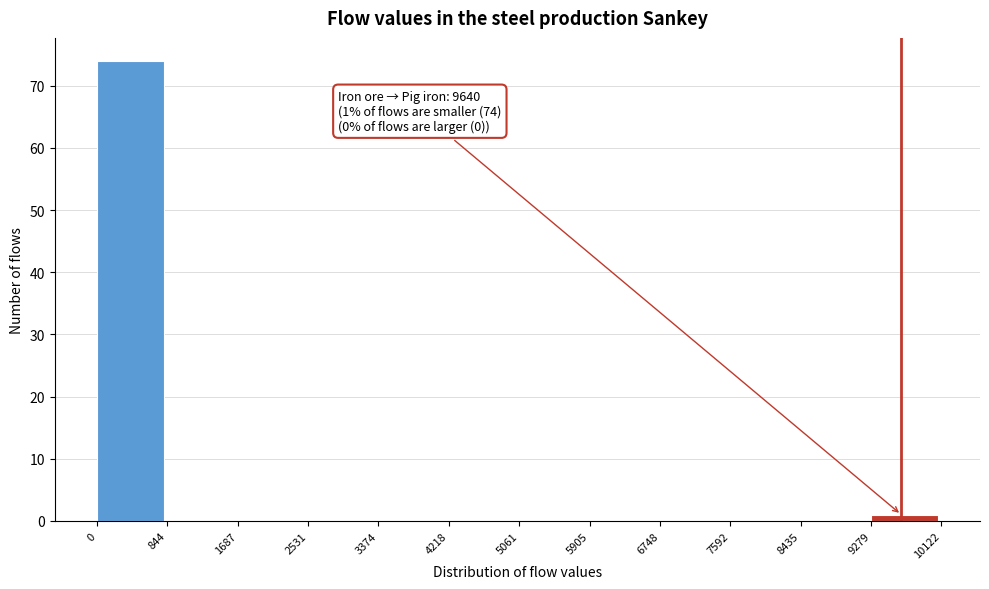

Which range on the x-axis has the tallest bar?

0 to 844